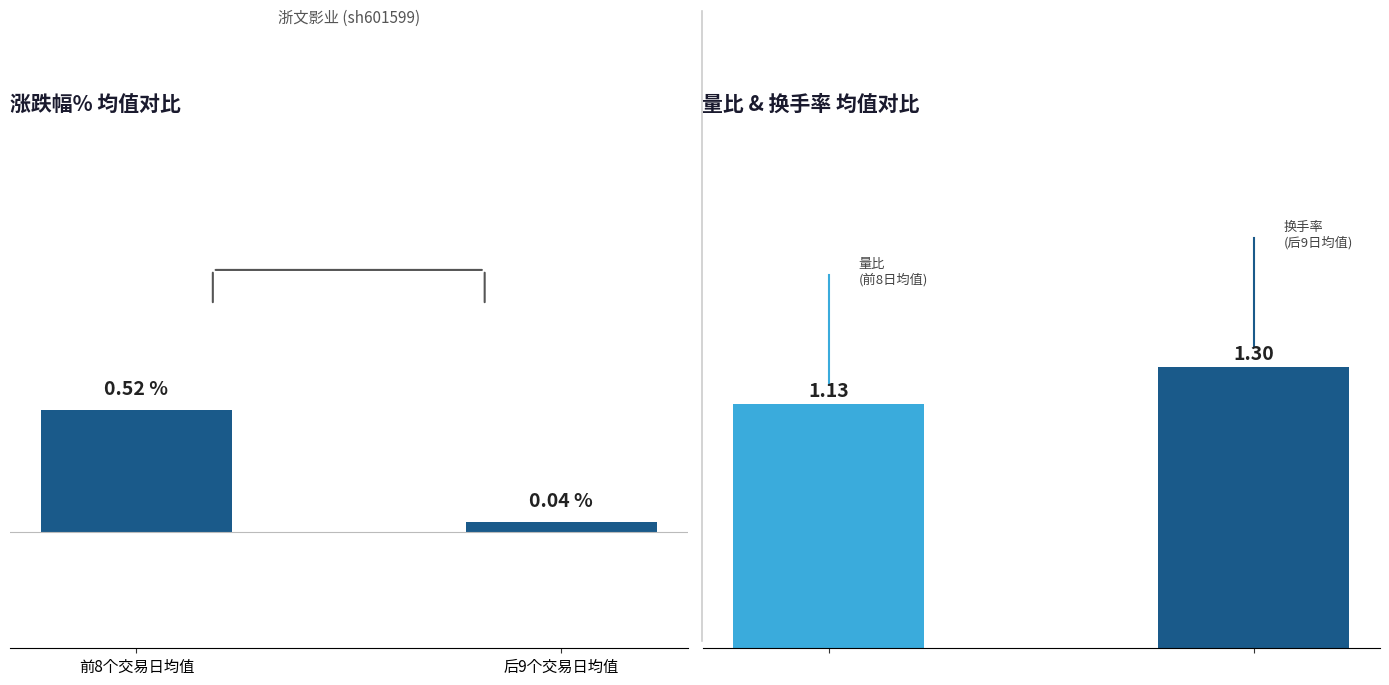

List the labels in order of value, largest first.

前8个交易日均值, 后9个交易日均值